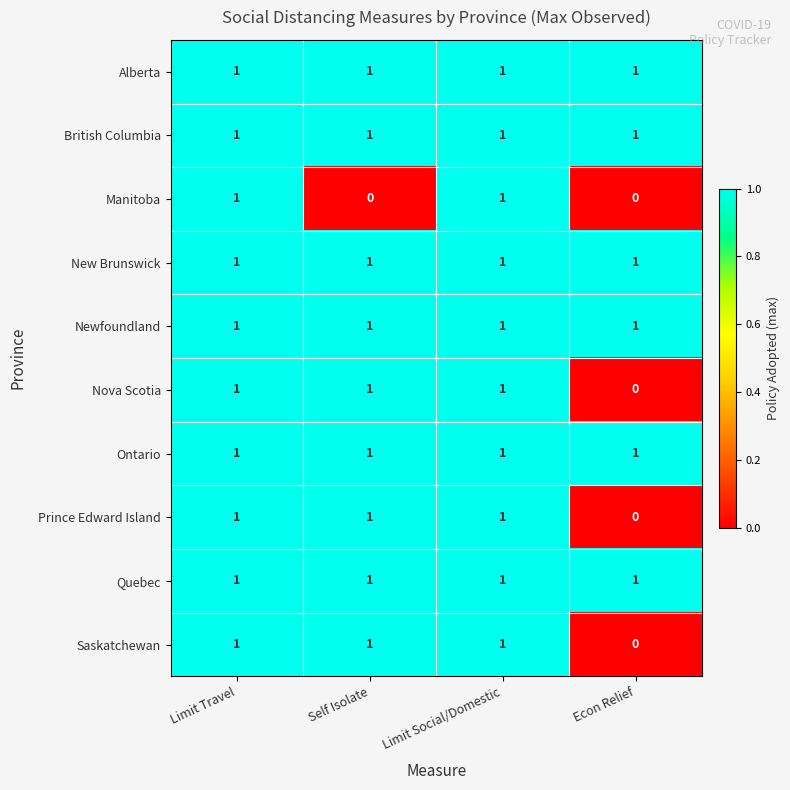

What is the sum of all Prince Edward Island values?

3